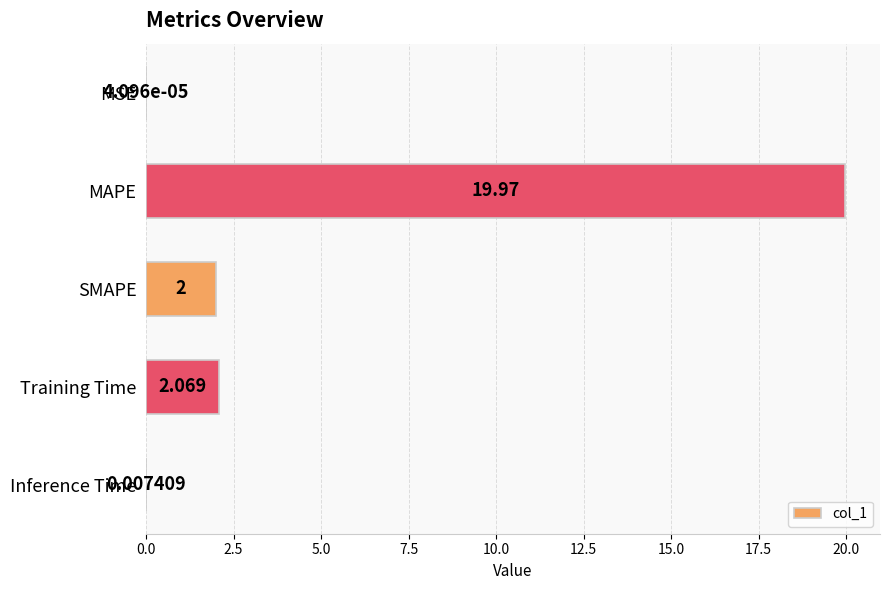

What is the average value?

4.8